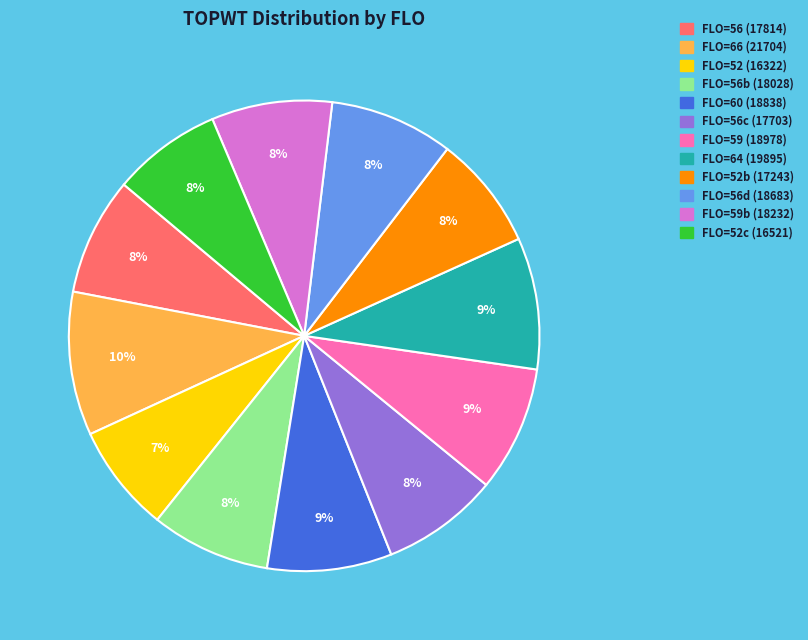

Does any single category account for the majority?

No